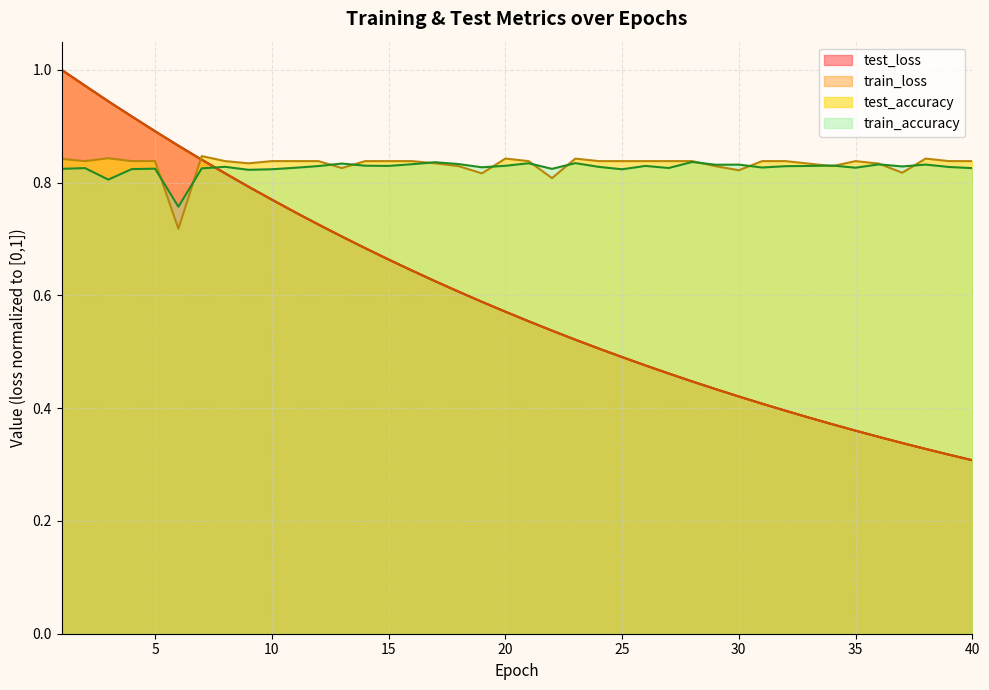

Between 3 and 15, which series saw the biggest shift?

train_loss